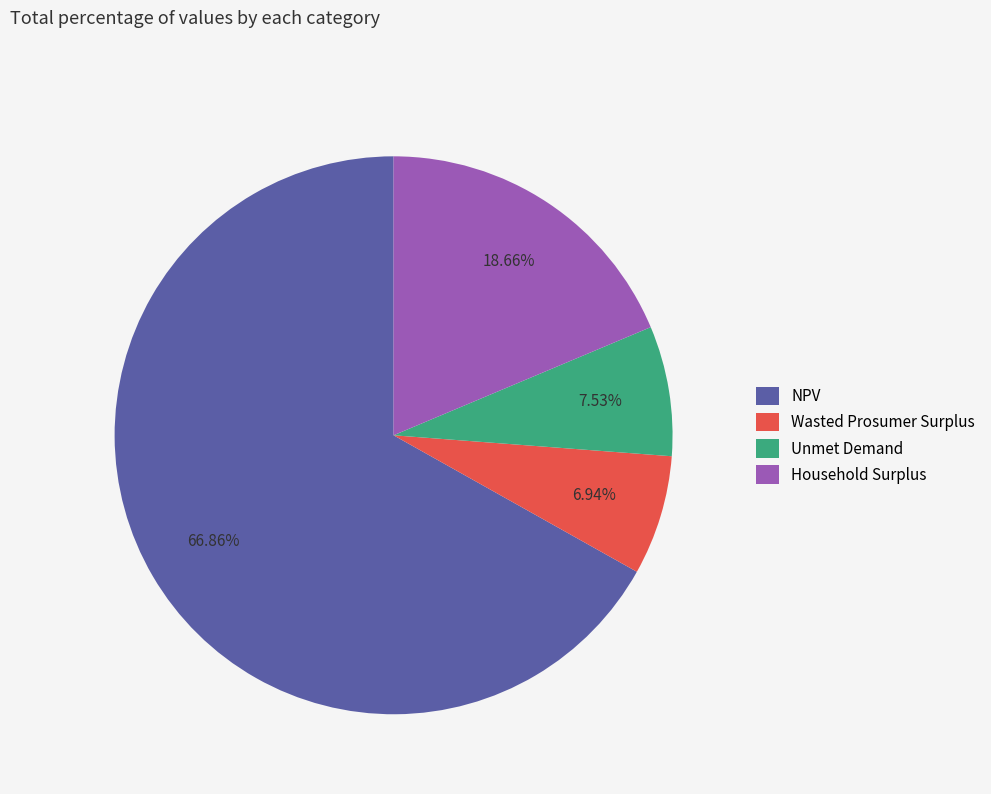

To the nearest percent, what is the combined percentage of Household Surplus and NPV?

86%